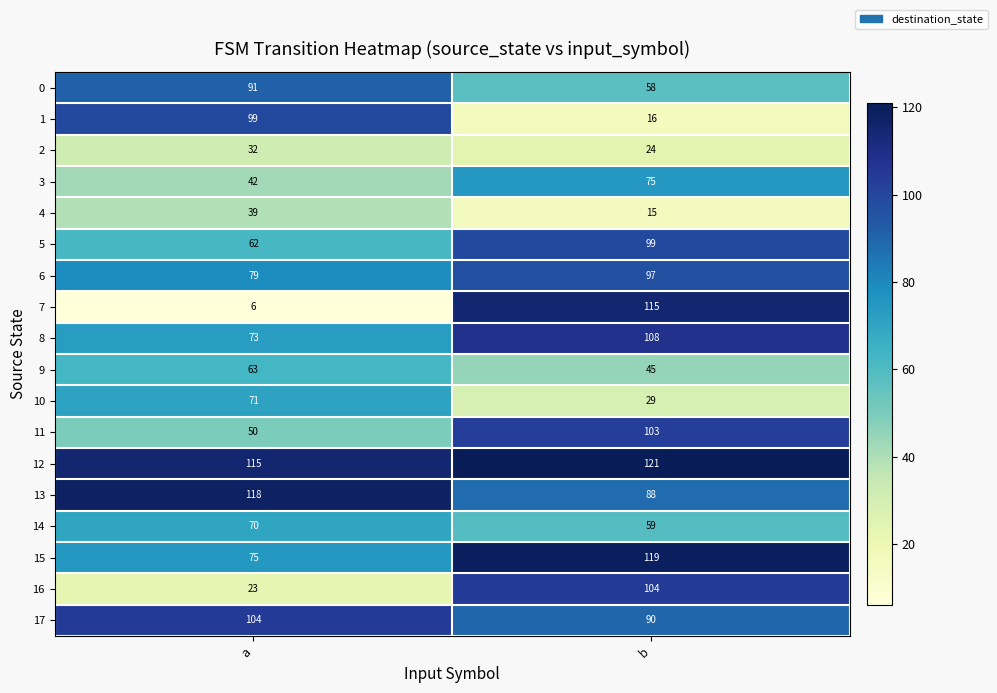

The 16 series shows 104 at b. True or false?

True